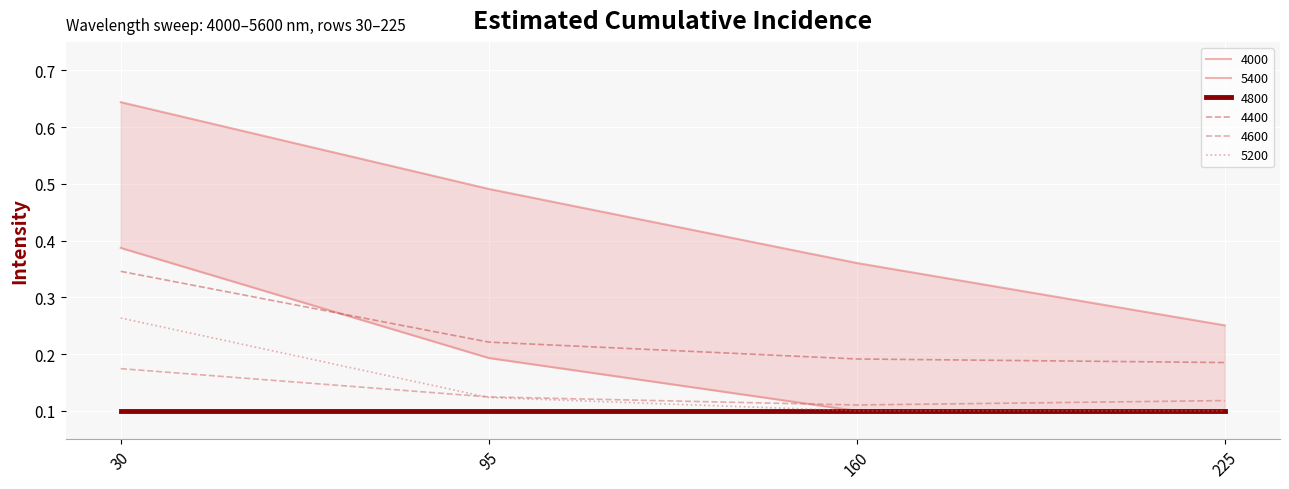

The value of 4000 at 95 is 0.5. True or false?

True